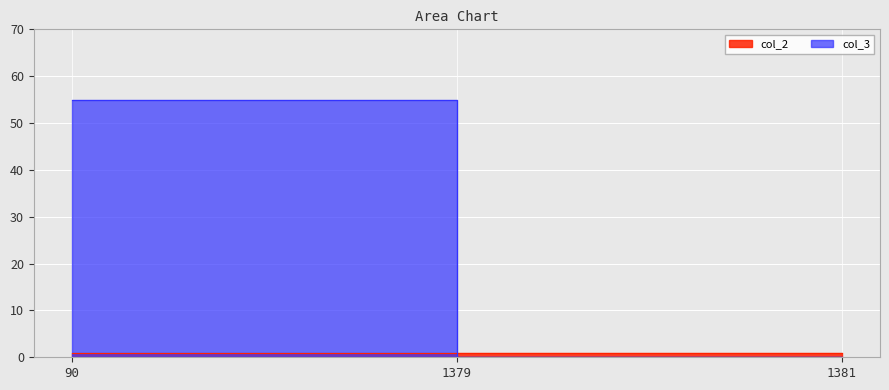

Which label corresponds to the smallest value in the chart?

1379